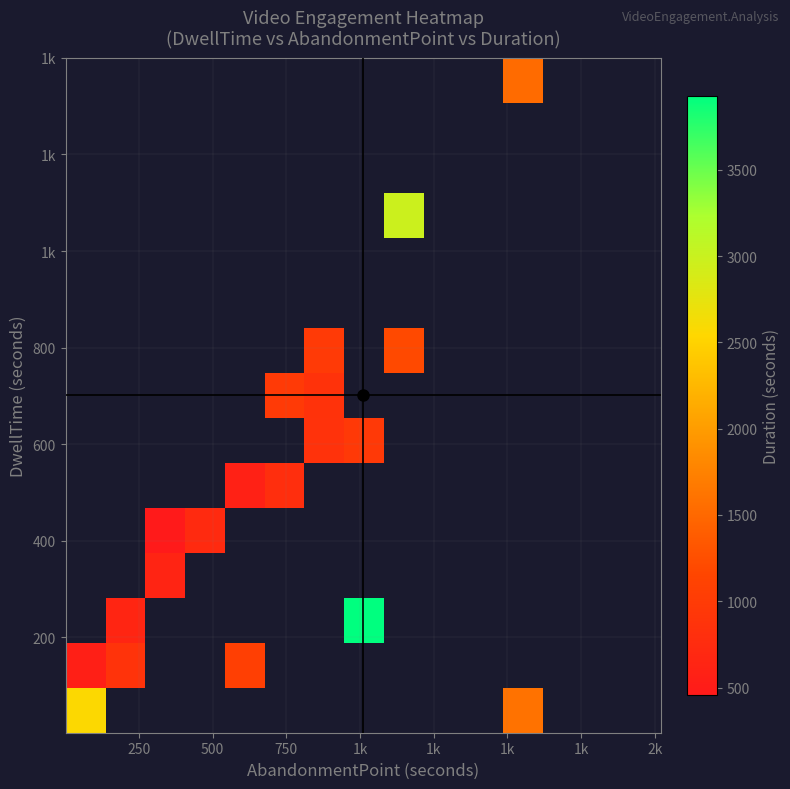

Count the number of data series in this chart.

15